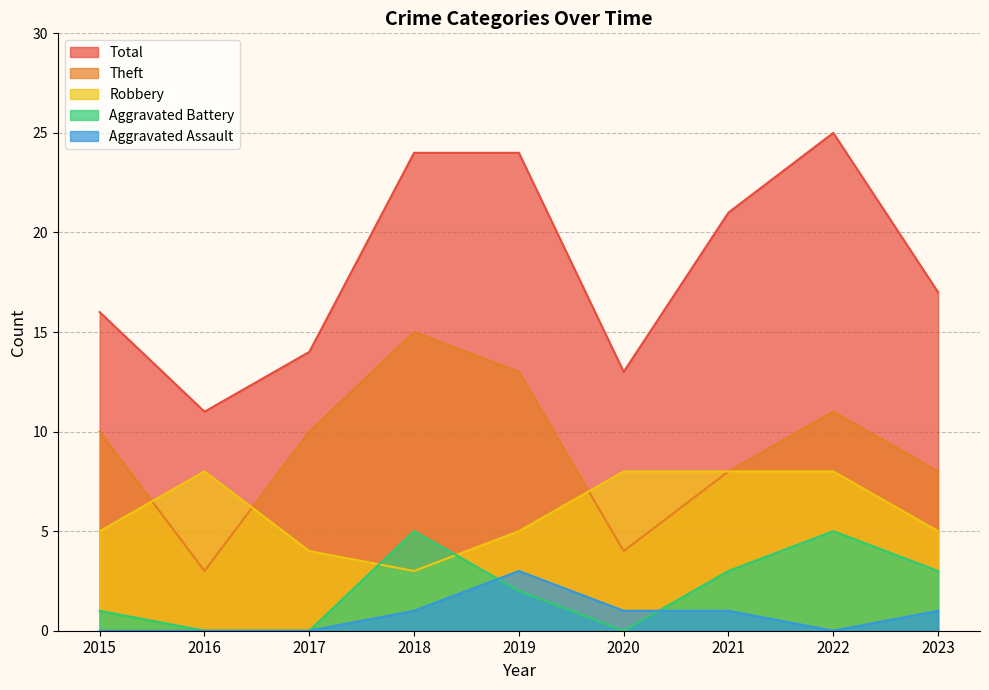

Does the chart have visible grid lines?

Yes